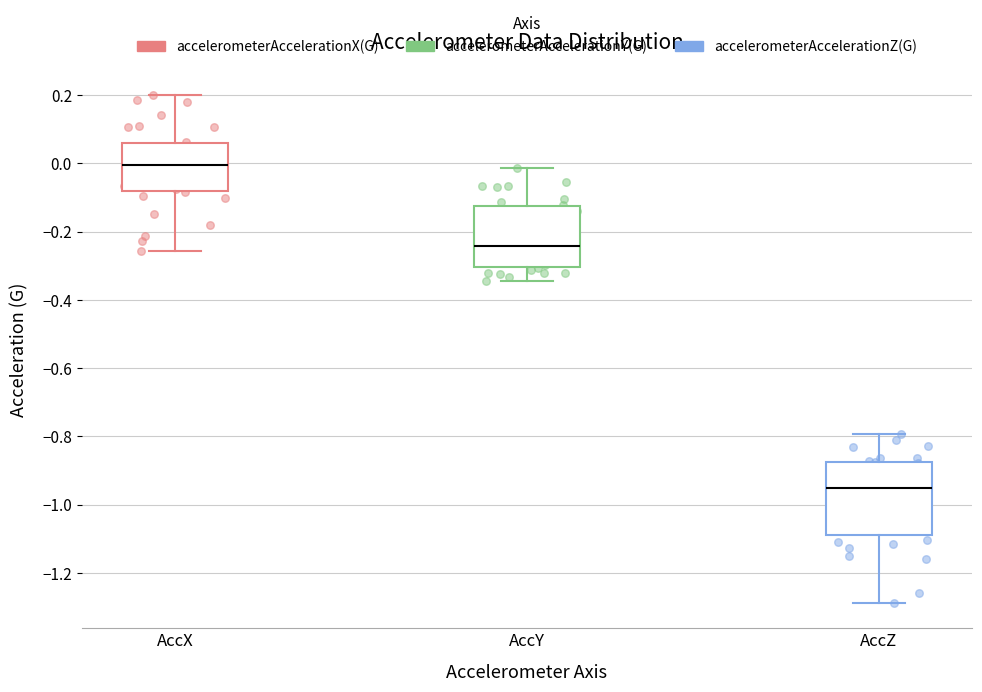

Where does the median line of the box for AccX sit on the y-axis? The values are not printed on the chart, so give them approximately, as read against the axis.

0.00